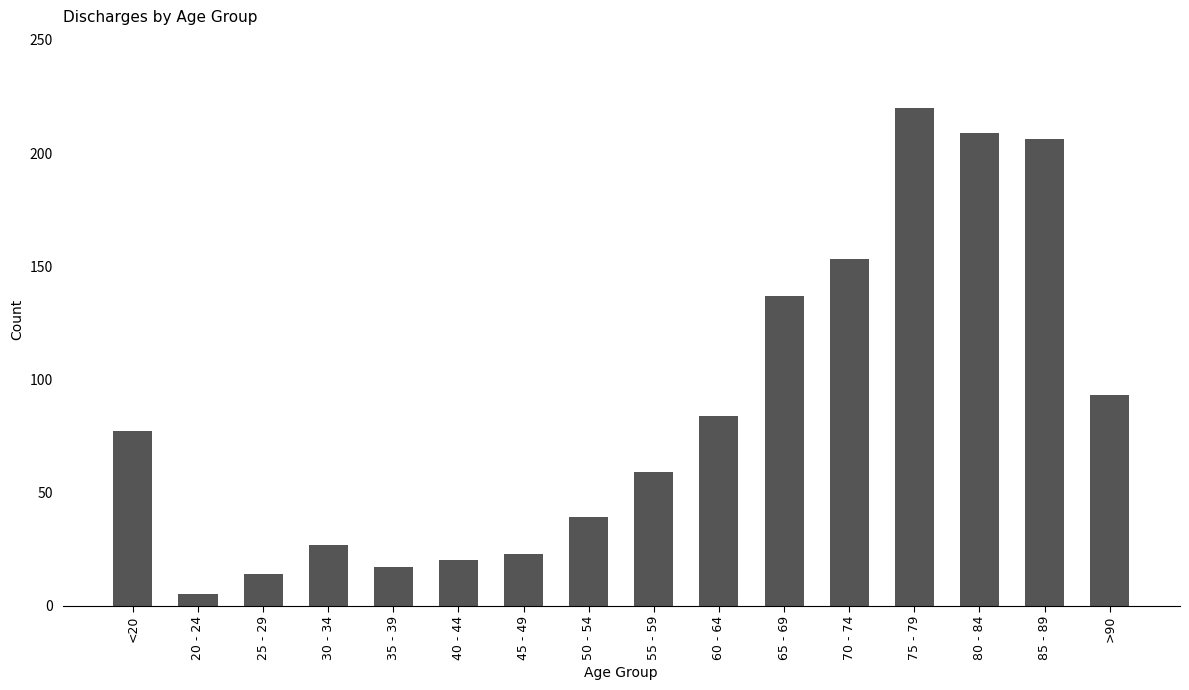

What is the label of the 12th bar from the left?

70 - 74